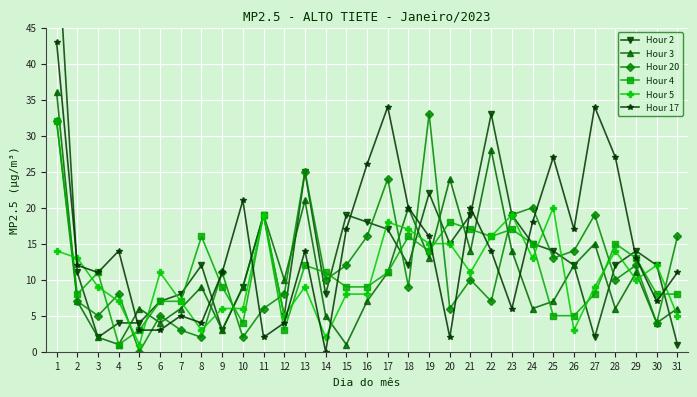

What is the maximum value for Hour 20?

33